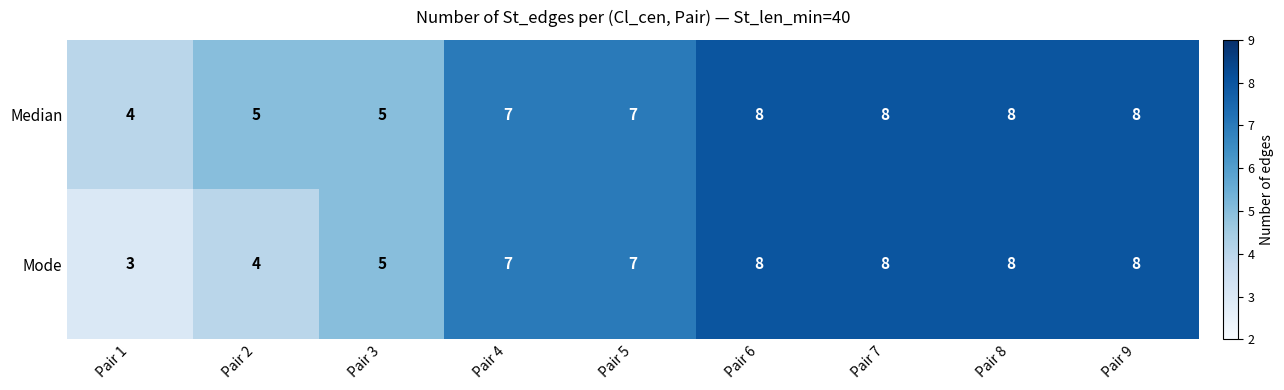

What is the sum of all Mode values?

58